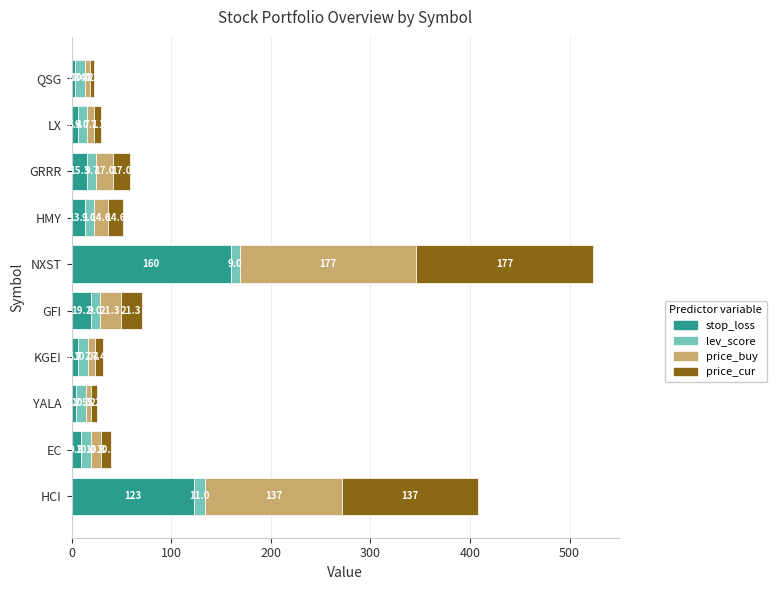

True or false: stop_loss has a value of 6.4 at LX.

True